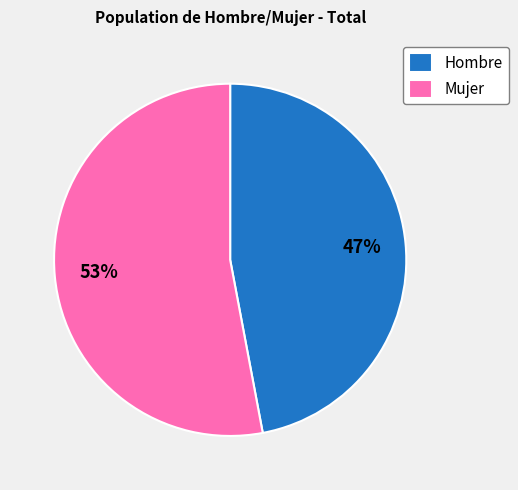

To the nearest percent, what is the average slice percentage?

50%